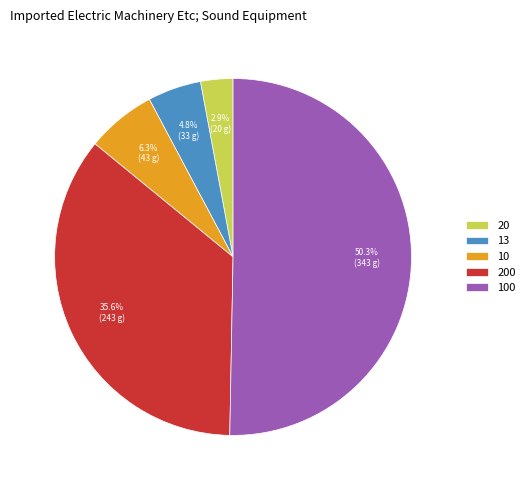

Which has a higher value, 20 or 200?

200